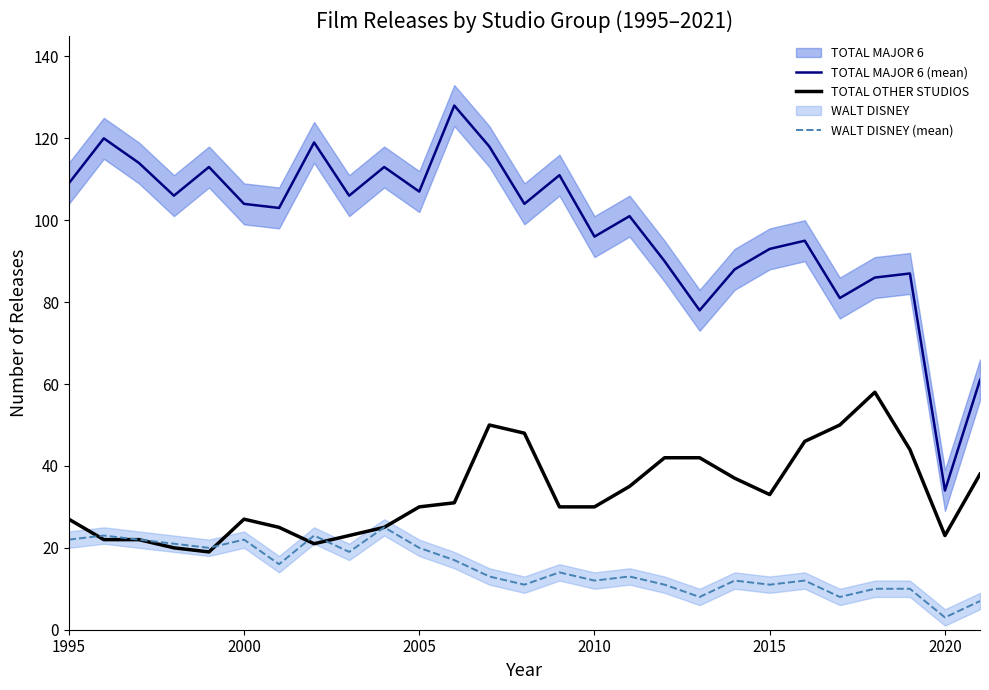

What is the sum of all WALT DISNEY (mean) values?

405